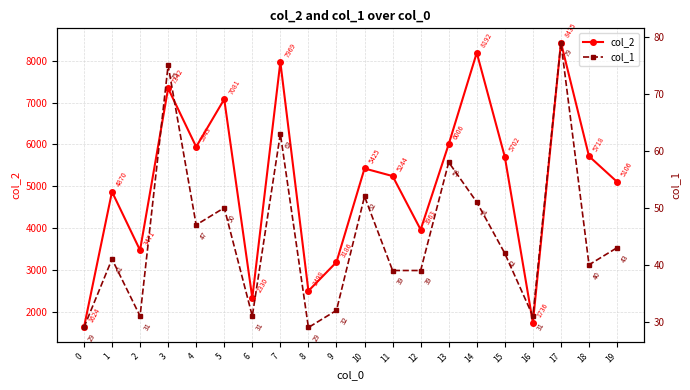

List the labels in order of col_2 value, smallest first.

0, 16, 6, 8, 9, 2, 12, 1, 19, 11, 10, 15, 18, 4, 13, 5, 3, 7, 14, 17